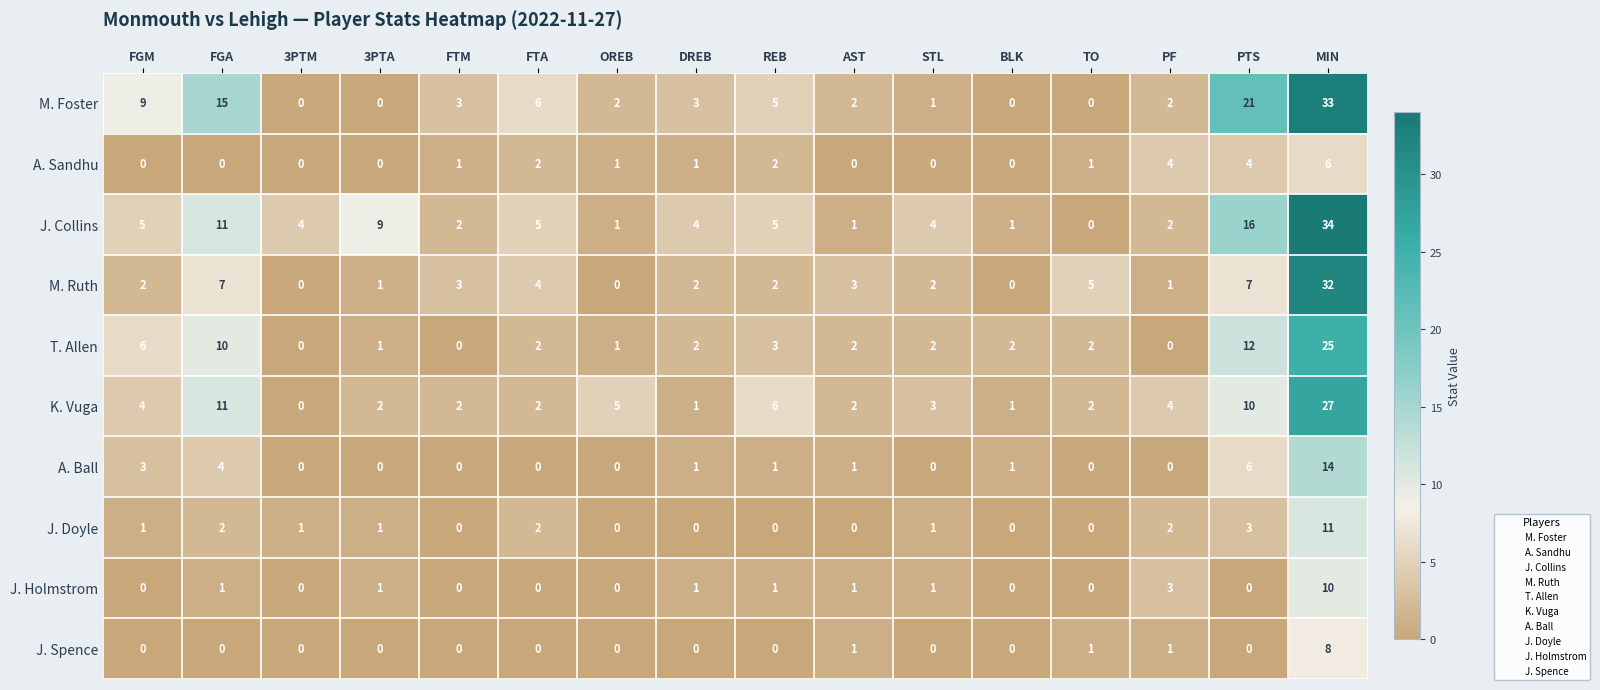

Is it true that M. Ruth equals 2 at DREB?

True